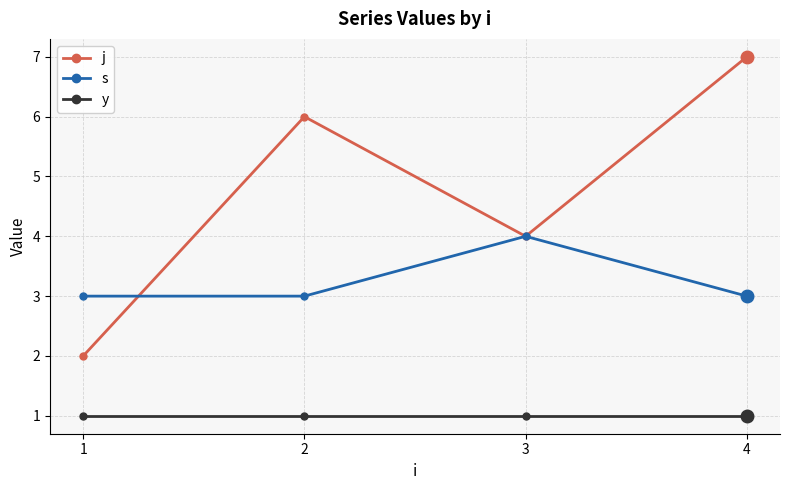

At which category does j reach its first local valley?

3